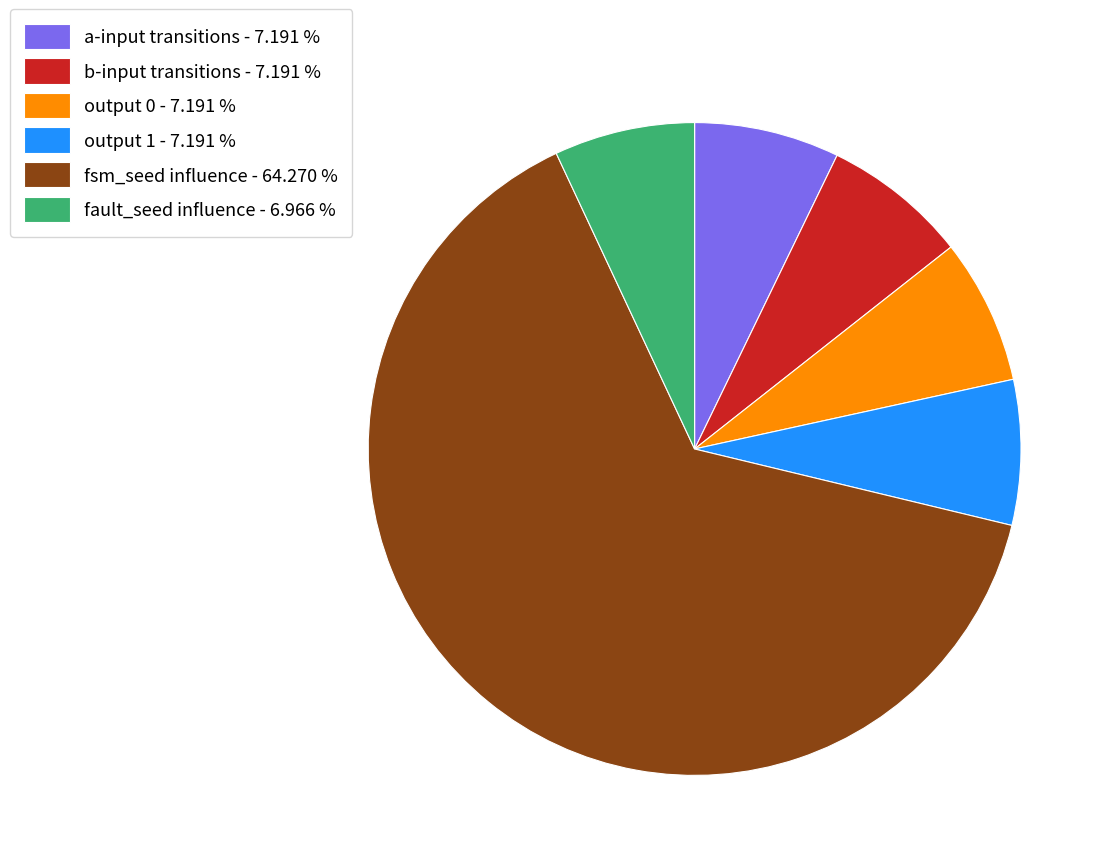

Which category accounts for the majority?

fsm_seed influence - 64.270 %